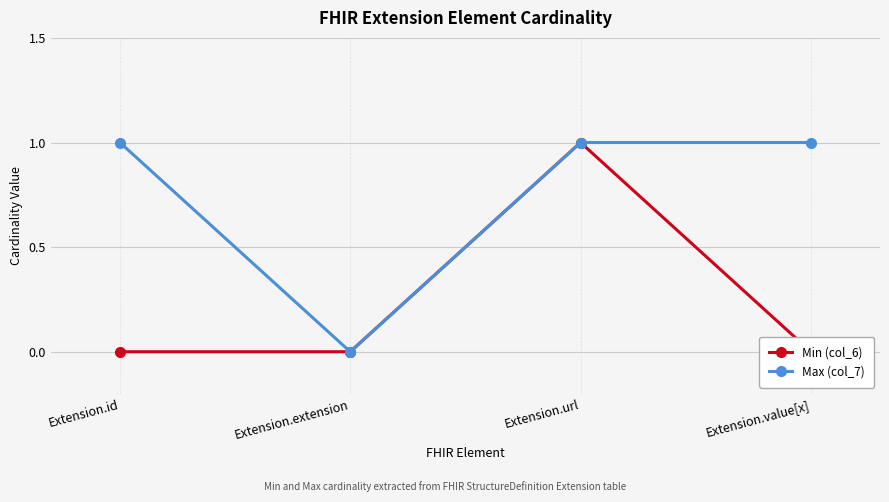

The value of Min (col_6) at Extension.extension is 0. True or false?

True